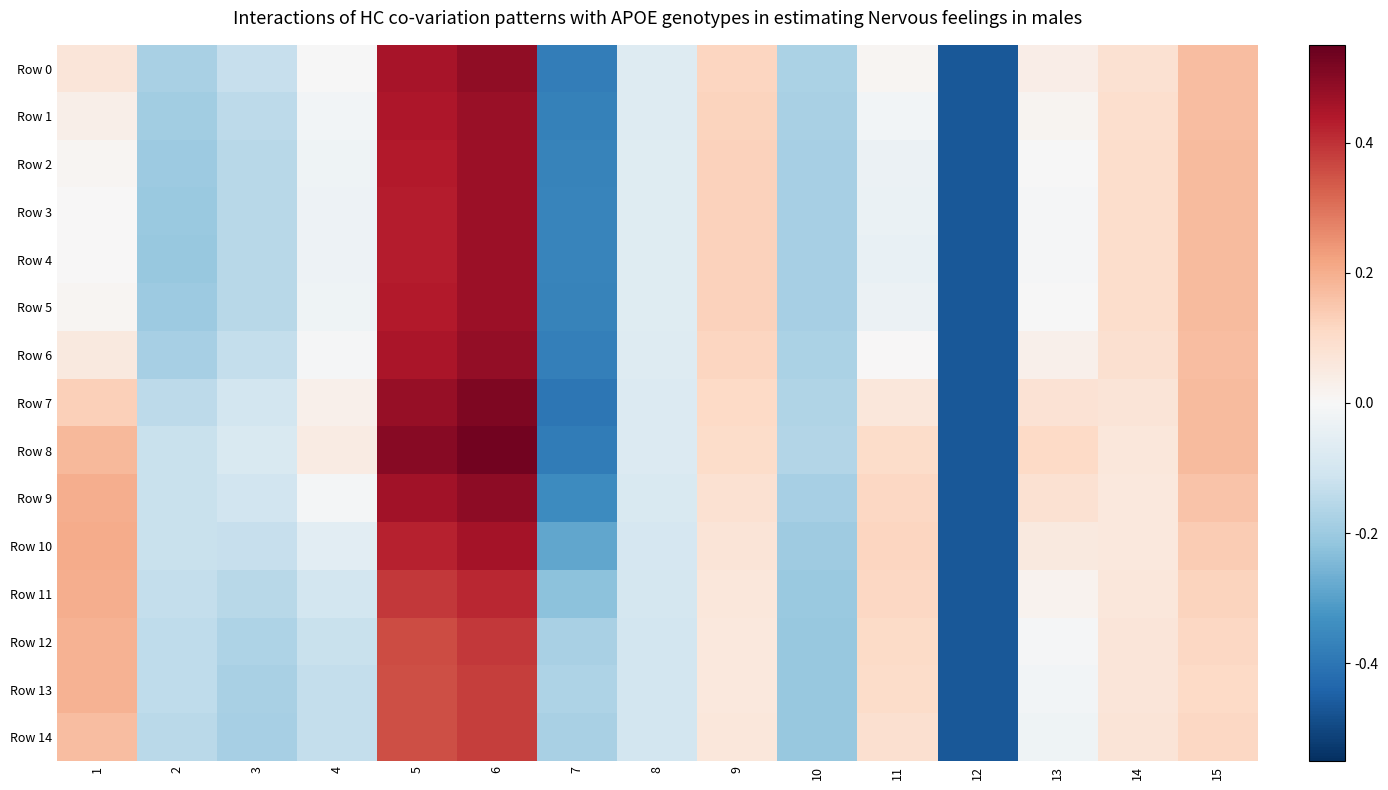

Count the number of data series in this chart.

15